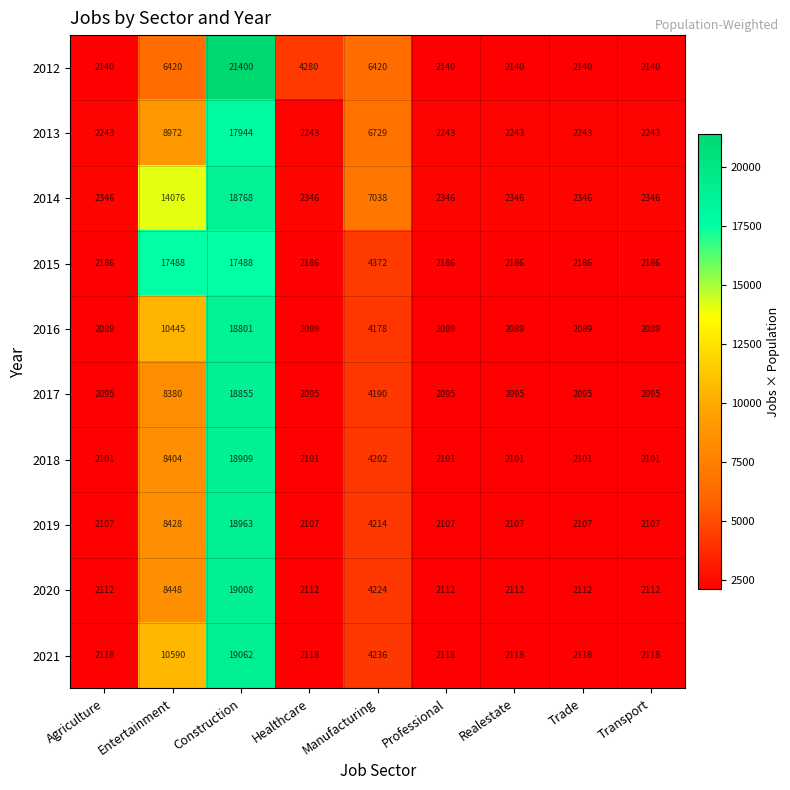

What is the greatest value displayed?

21400